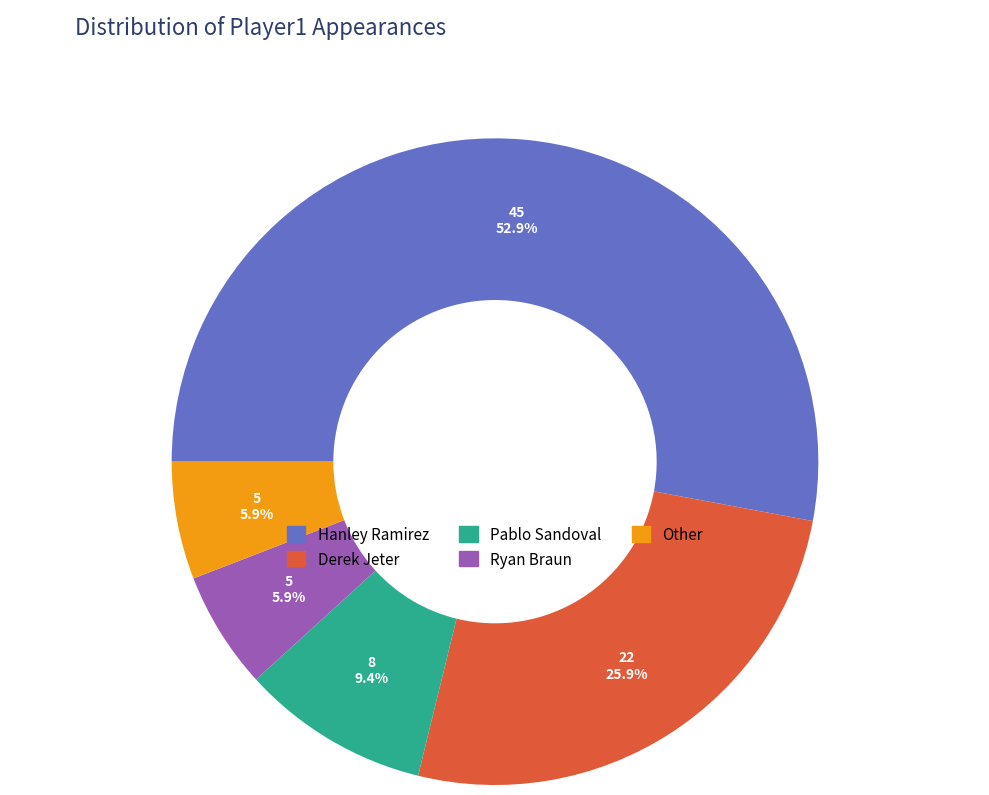

Which slice represents more than half of the pie?

Hanley Ramirez